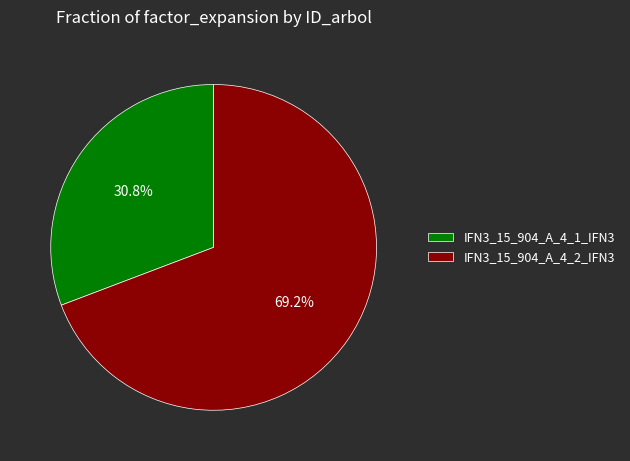

Is it true that IFN3_15_904_A_4_1_IFN3 is 31% of the pie?

True